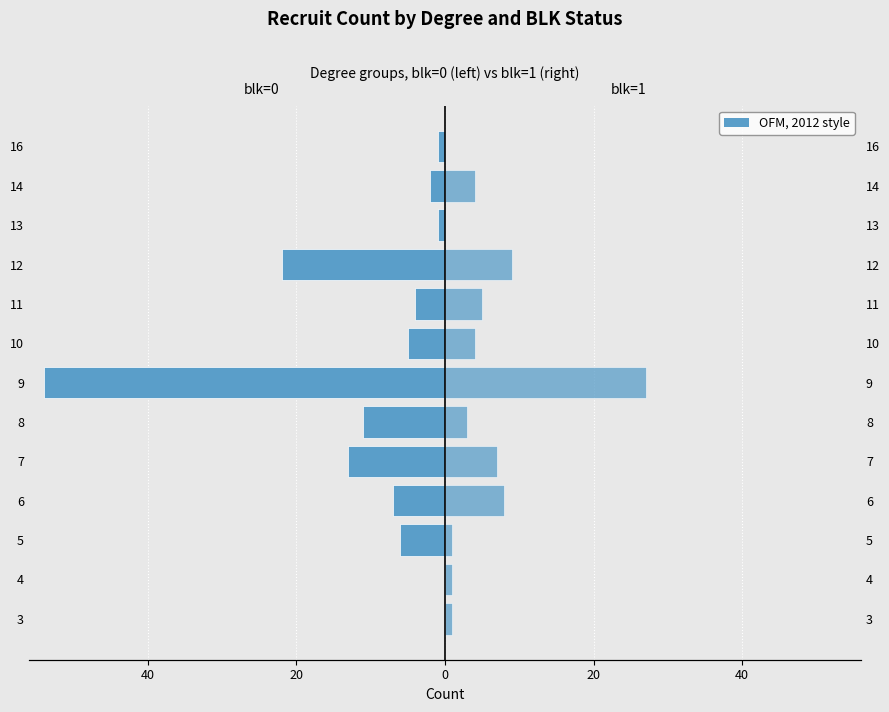

The value of blk=0 (left) at 3 is 0. True or false?

True